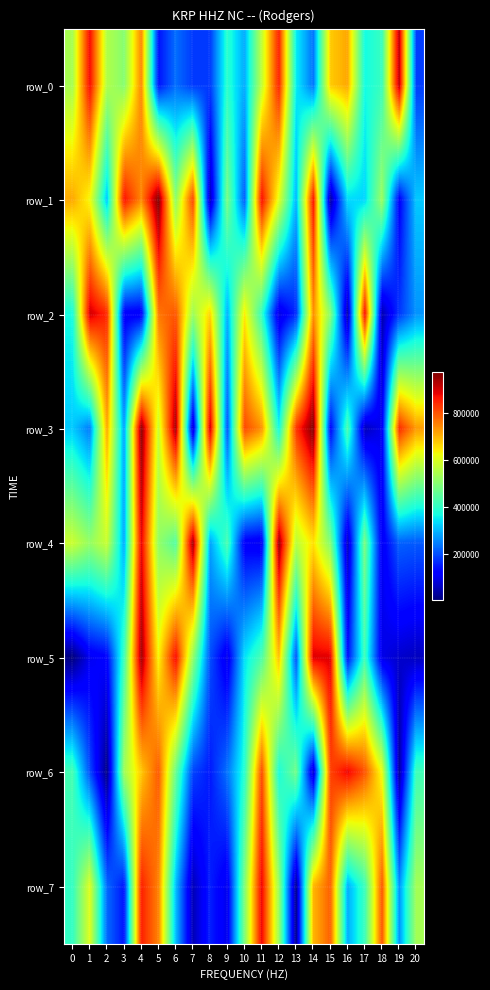

At which label does row_6 reach its minimum?

2